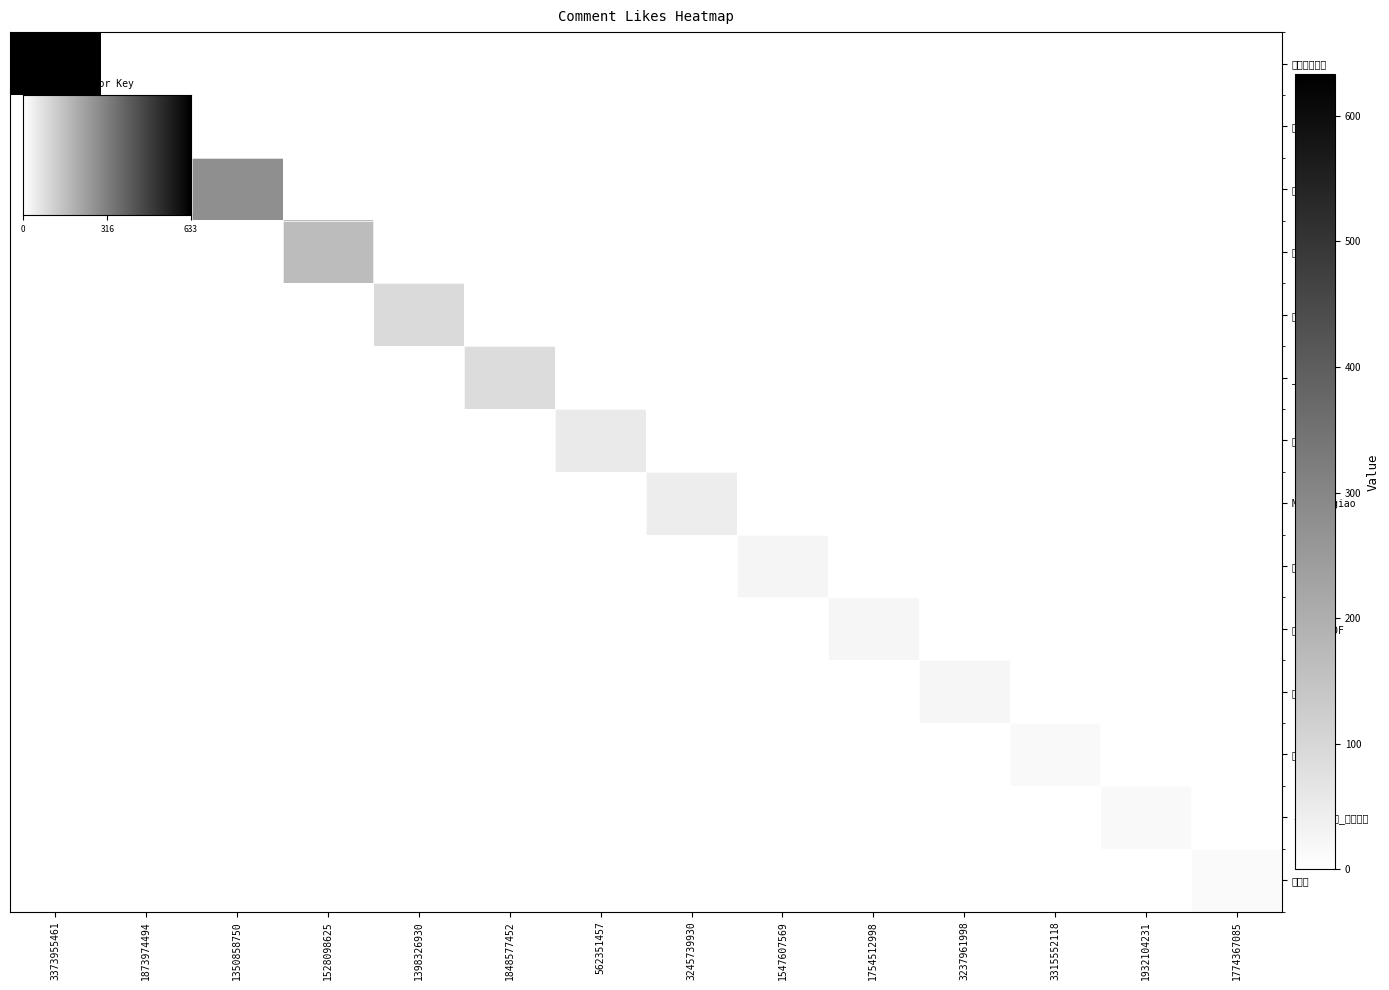

Is it true that -昵称已经被注册_请换一个 equals 0 at 3237961998?

True